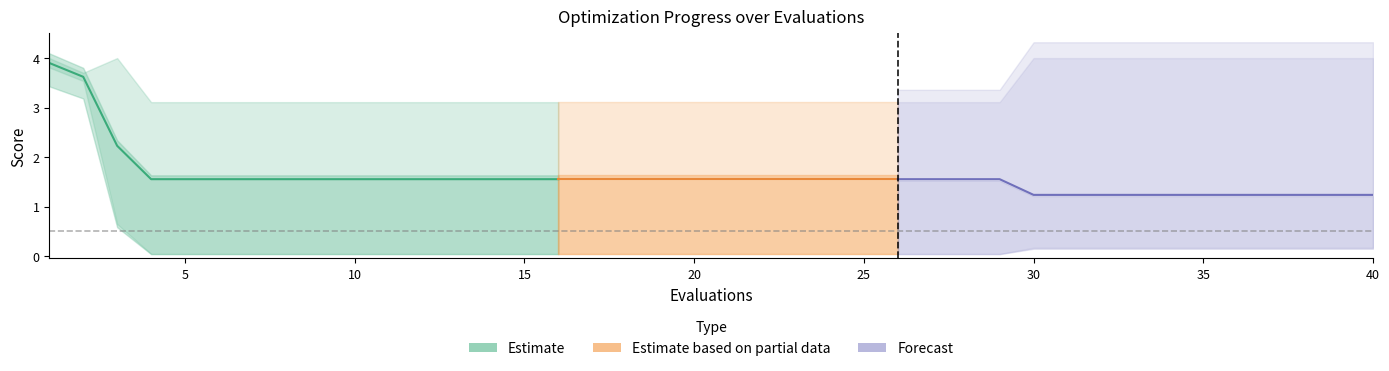

What is the difference between the maximum and minimum values in the mean series?

2.7